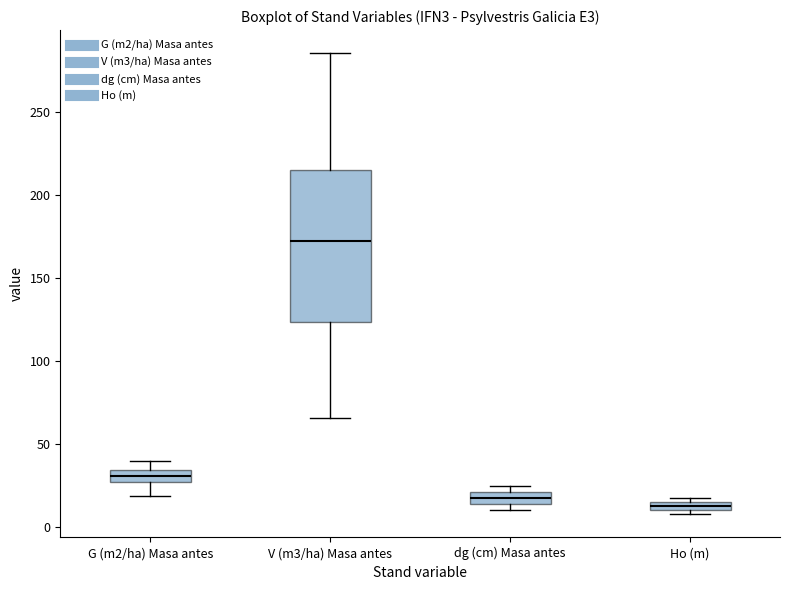

Which box has the highest median line?

V (m3/ha) Masa antes